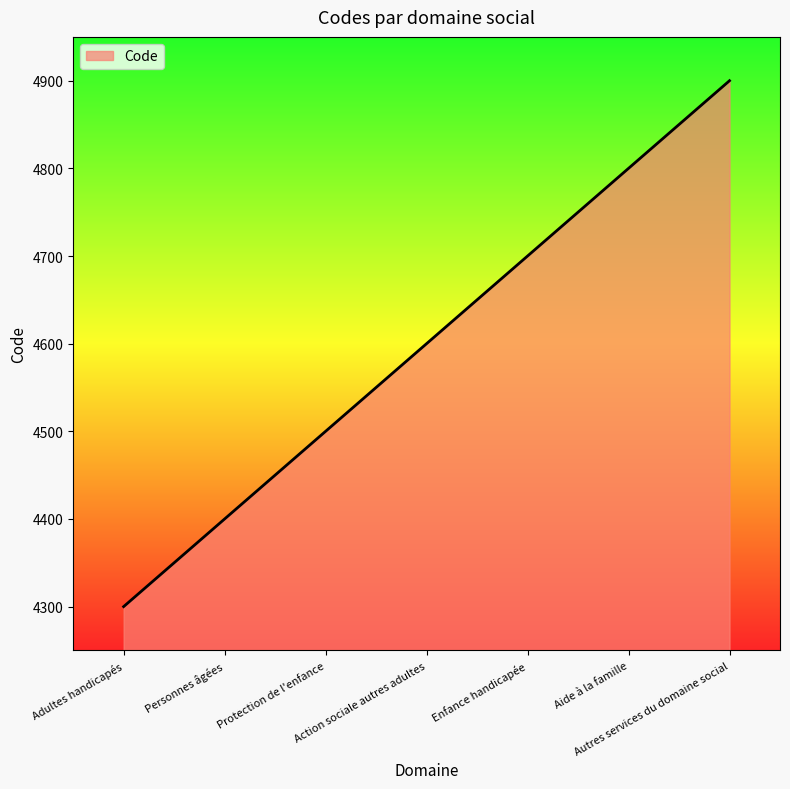

True or false: the data shows 1177 at Adultes handicapés.

False